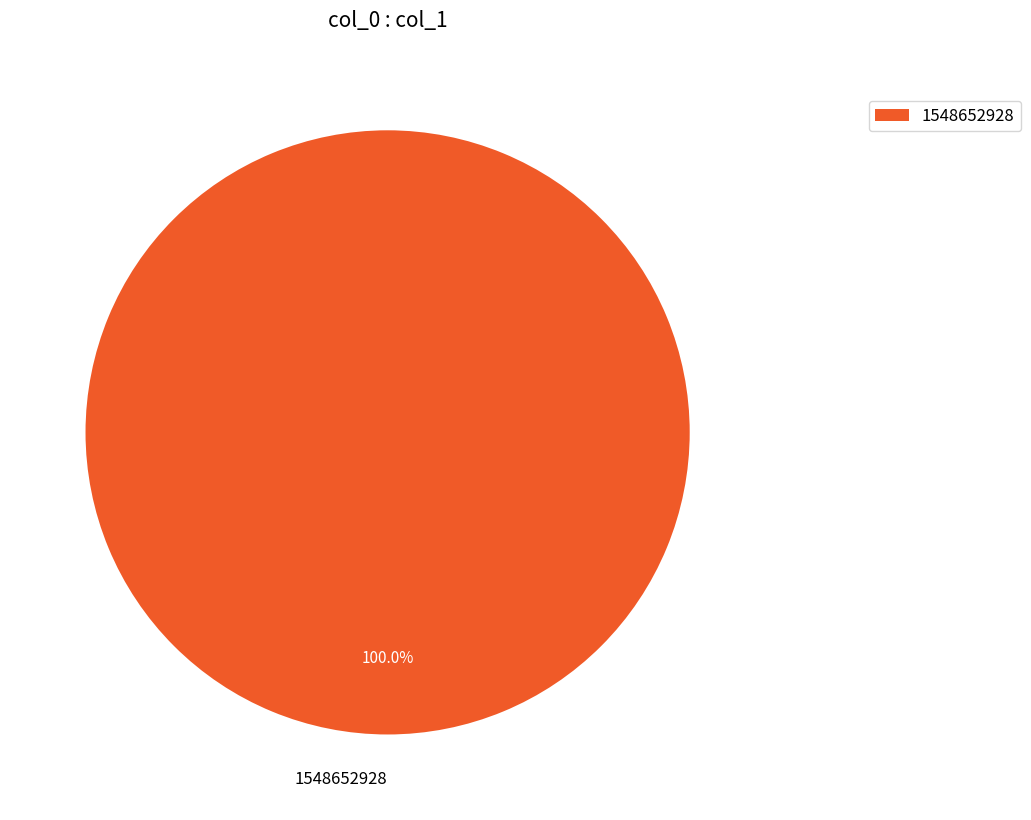

Is 1548652928 the majority of the pie?

Yes